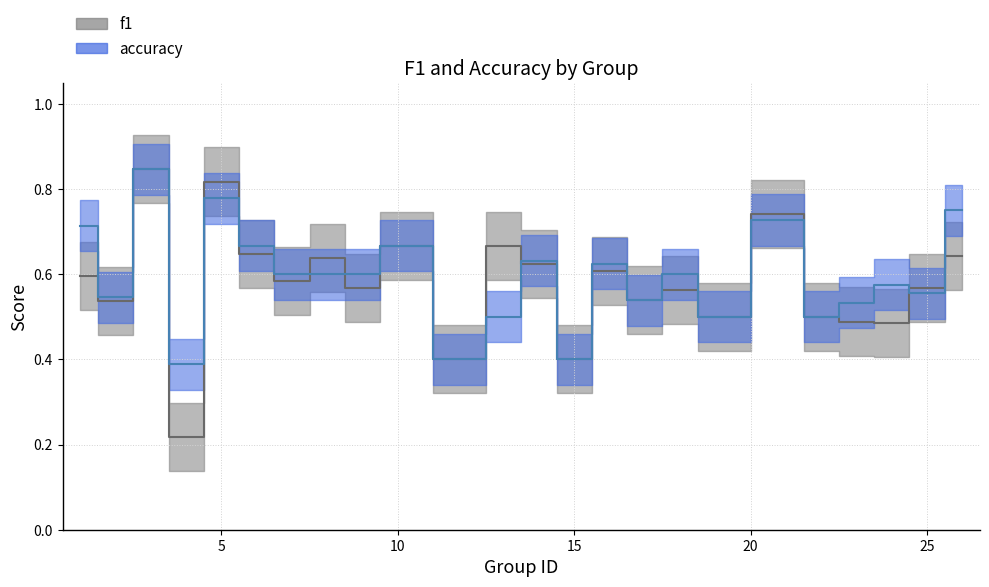

True or false: f1 has more than 1 interior local peaks.

True